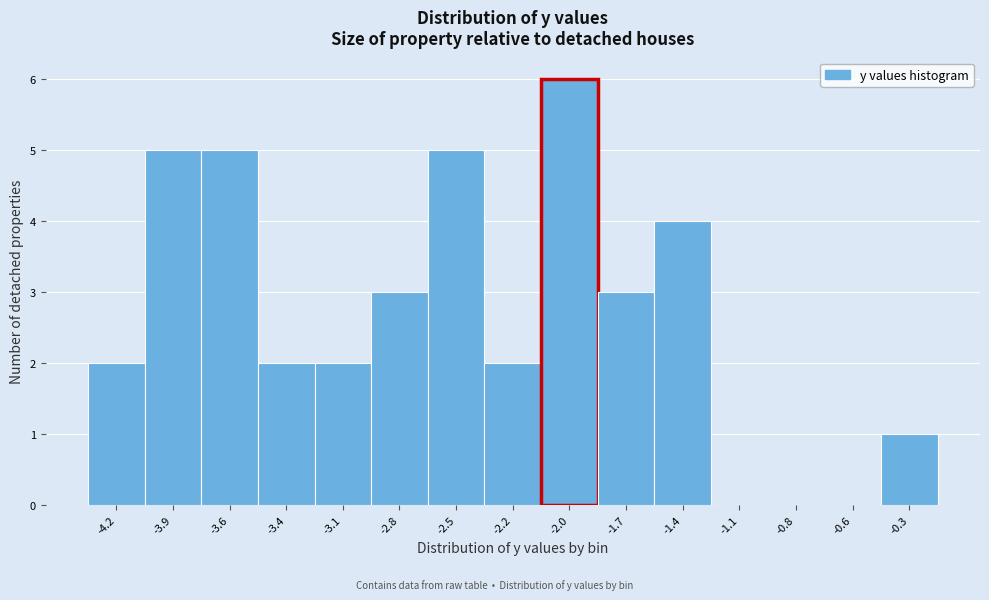

Reading left to right, extract all data points from this chart.

-4.2=2	-3.9=5	-3.6=5	-3.4=2	-3.1=2	-2.8=3	-2.5=5	-2.2=2	-2.0=6	-1.7=3	-1.4=4	-1.1=0	-0.8=0	-0.6=0	-0.3=1